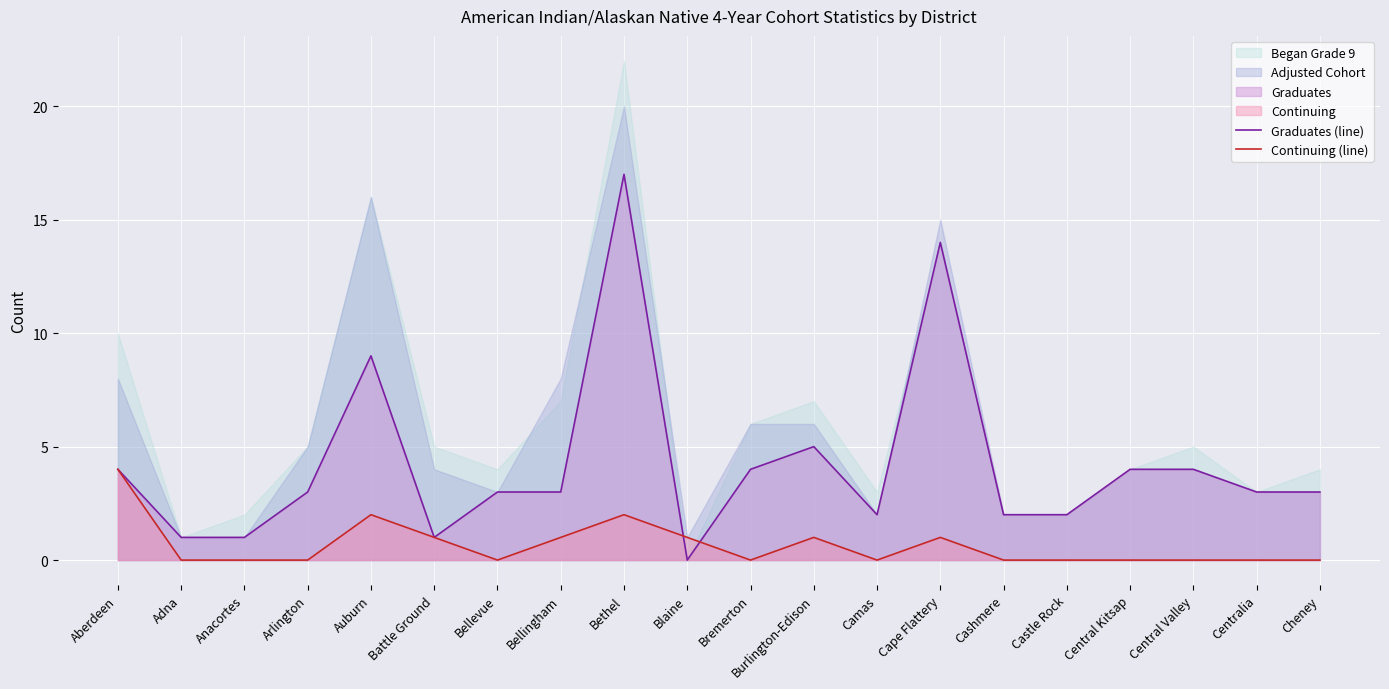

What is the total value across all series at Central Kitsap?

4